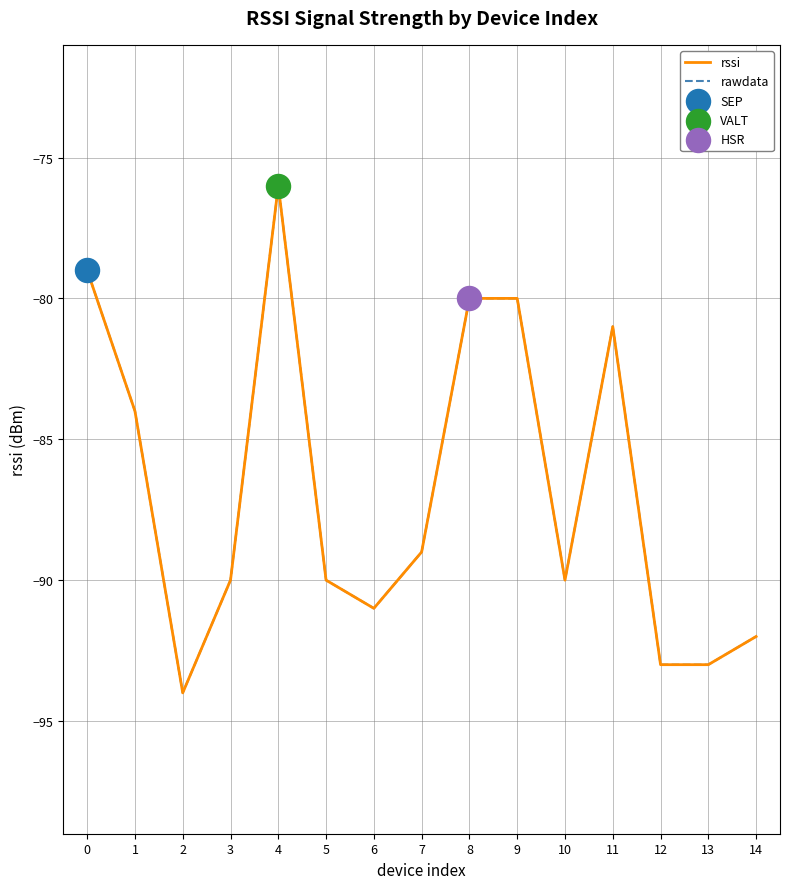

At which category is the sum across all series the highest?

4